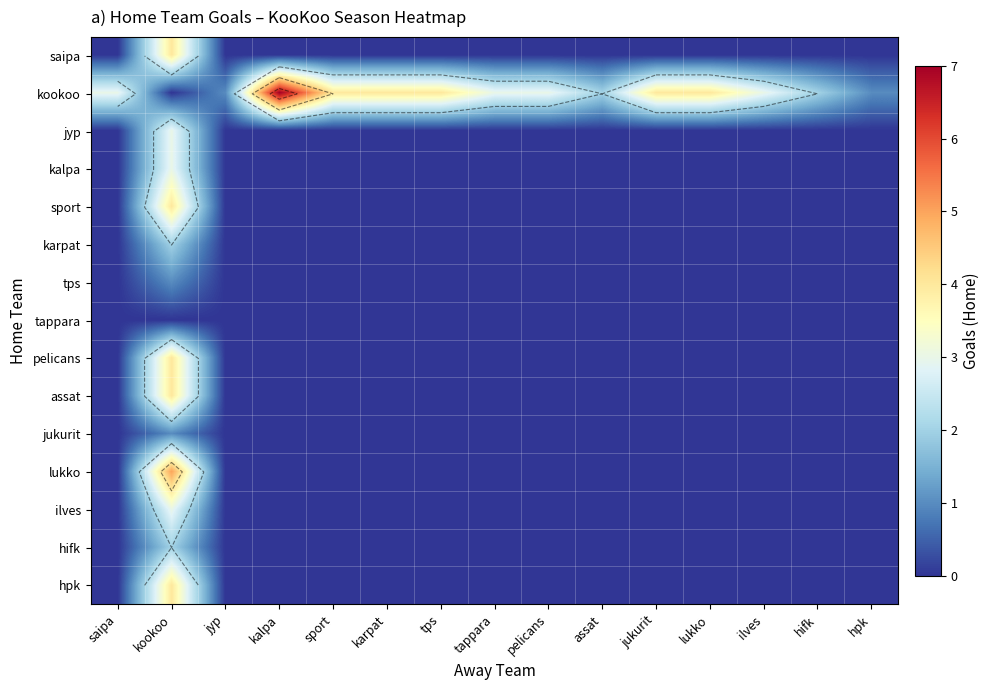

How many series are shown in this chart?

15